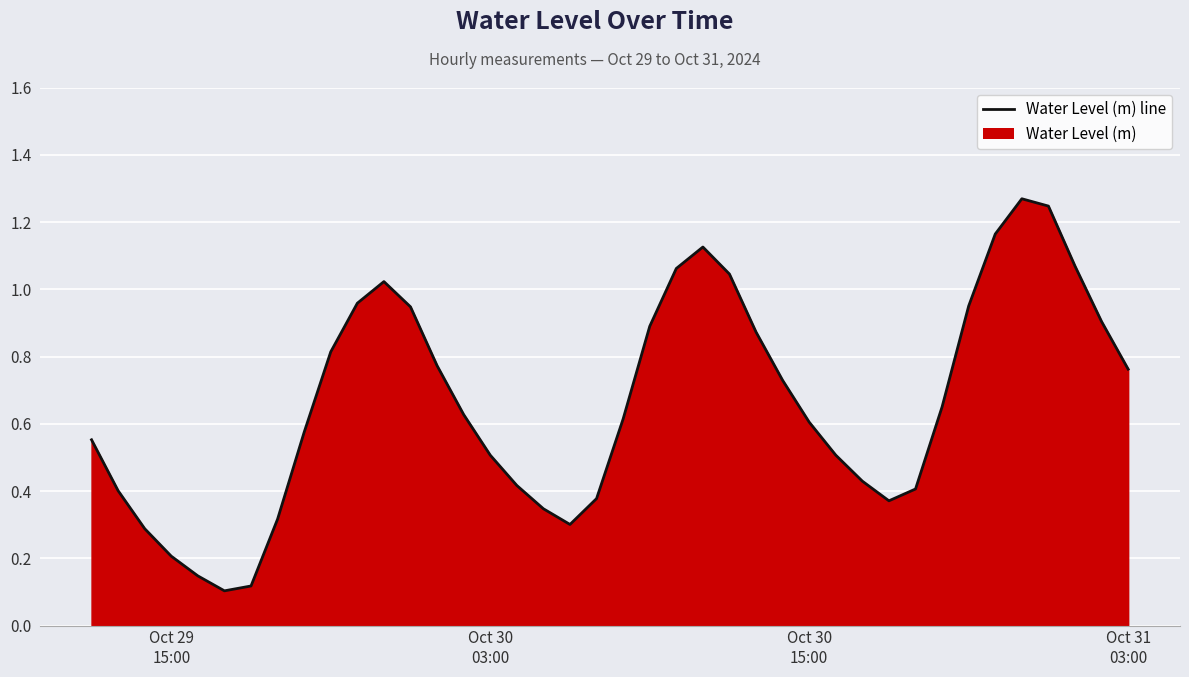

Is it true that the value at 38 is 1.2?

False